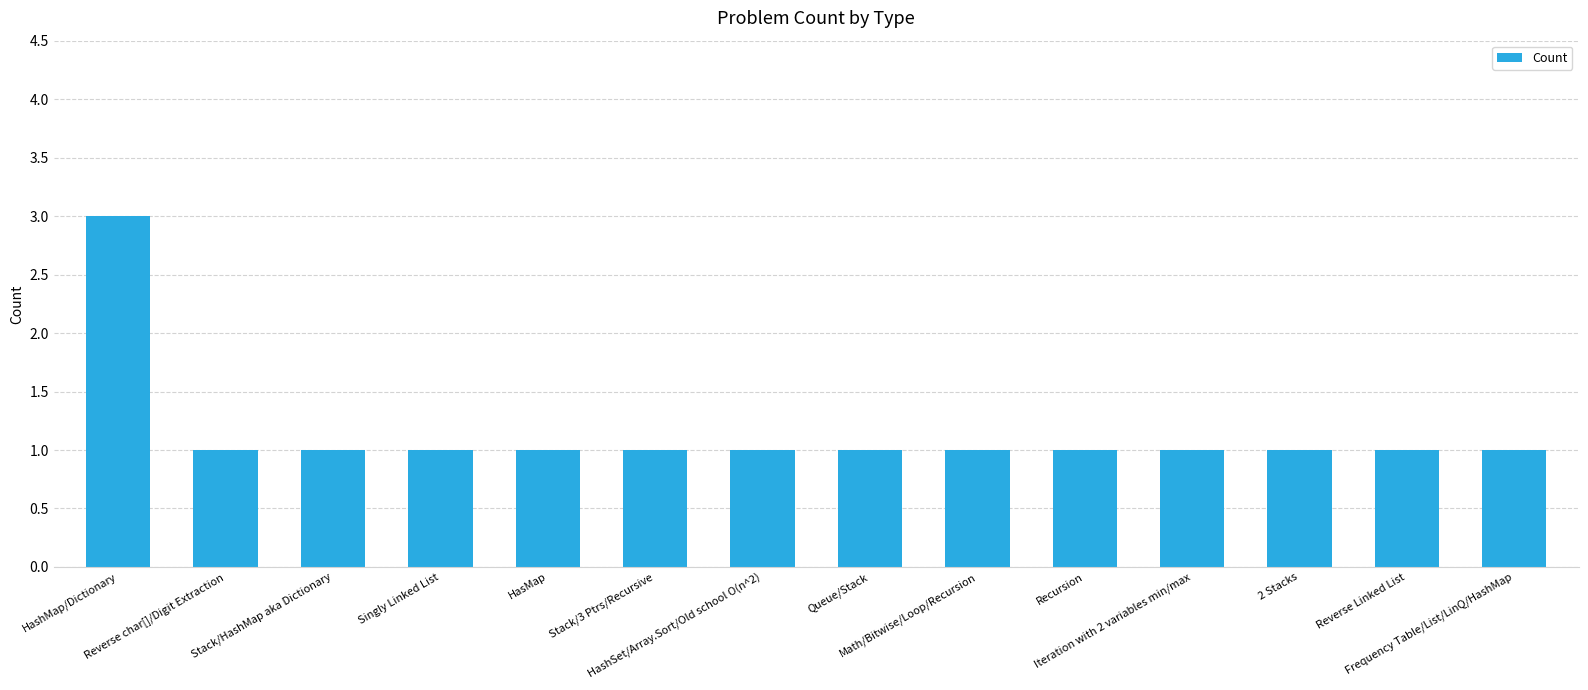

Reading left to right, list all the values displayed in this chart.

HashMap/Dictionary=3	Reverse char[]/Digit Extraction=1	Stack/HashMap aka Dictionary=1	Singly Linked List=1	HasMap=1	Stack/3 Ptrs/Recursive=1	HashSet/Array.Sort/Old school O(n^2)=1	Queue/Stack=1	Math/Bitwise/Loop/Recursion=1	Recursion=1	Iteration with 2 variables min/max=1	2 Stacks=1	Reverse Linked List=1	Frequency Table/List/LinQ/HashMap=1